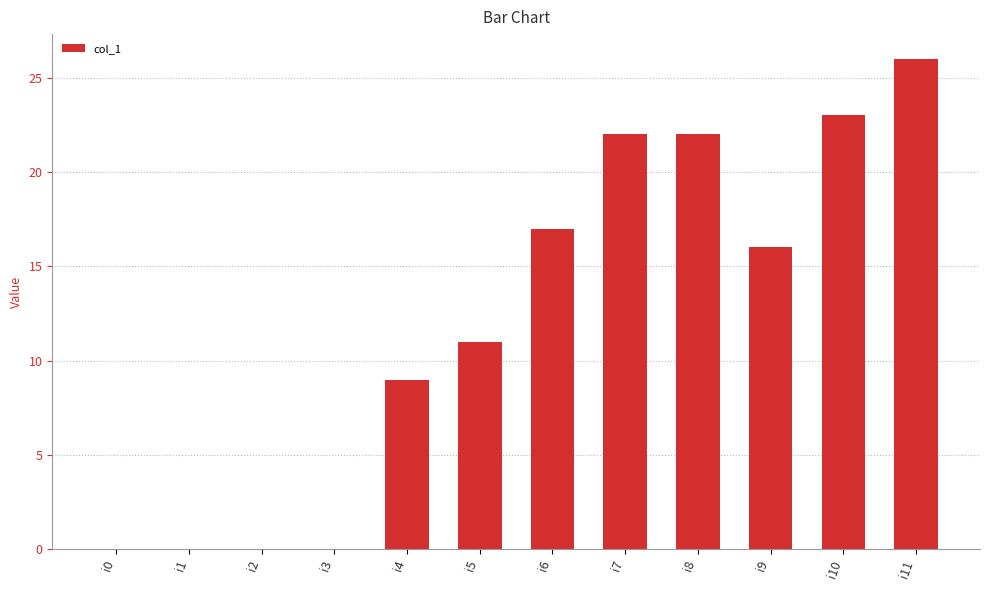

The chart shows a value of 23 at i10. True or false?

True